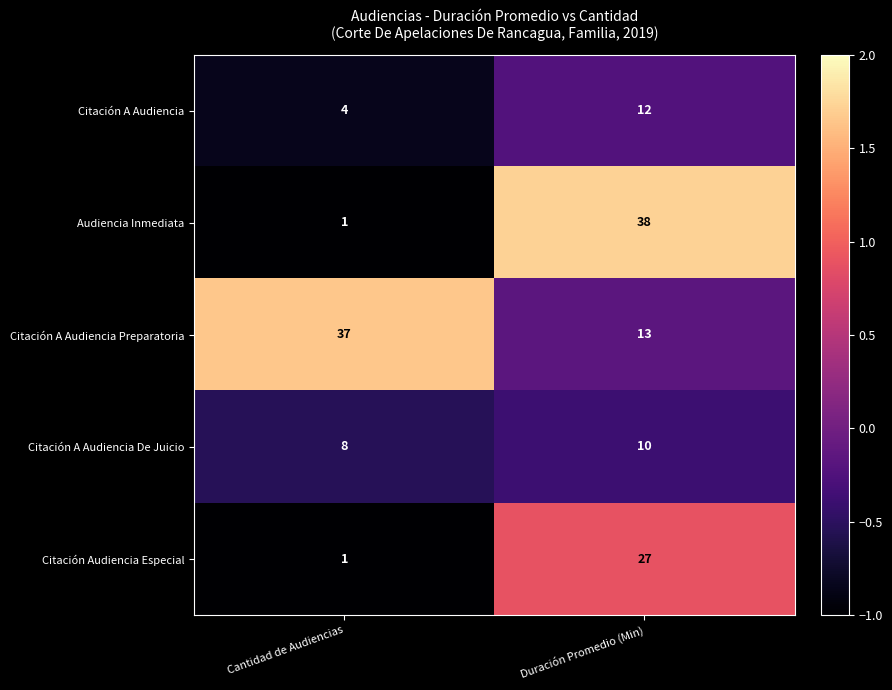

What value does the Citación Audiencia Especial series have at Duración Promedio (Min), to the nearest 10?

30